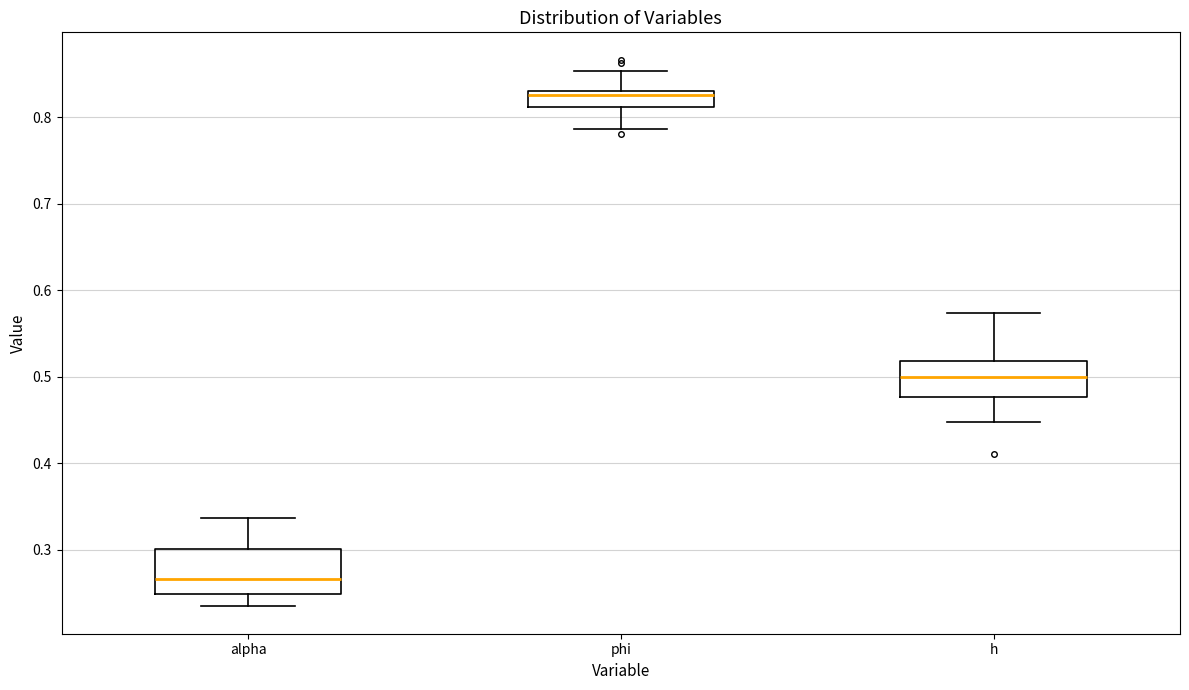

Where is the upper edge of the box for phi on the y-axis? The values are not printed on the chart, so give them approximately, as read against the axis.

0.83